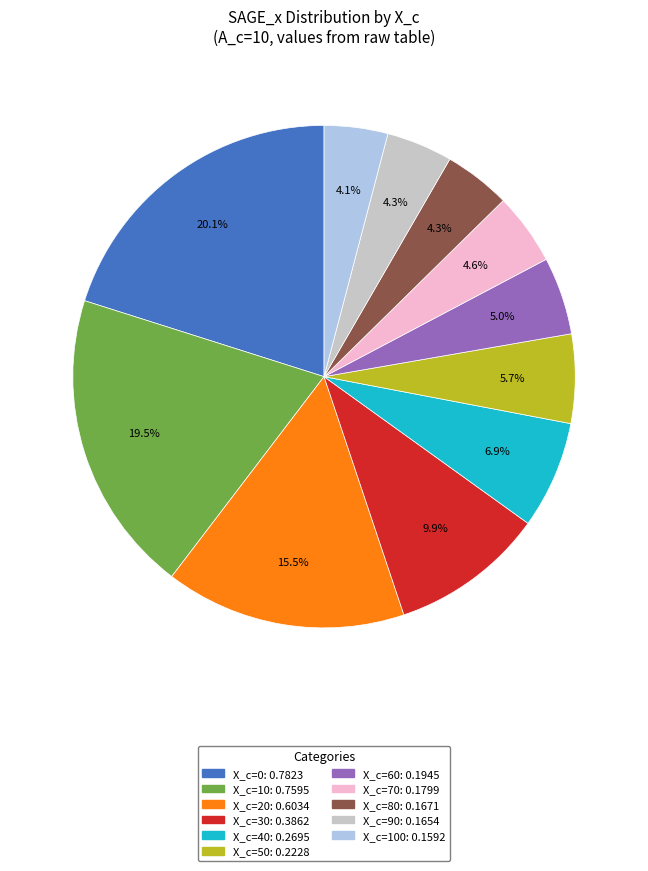

Is there any slice that represents more than half of the pie?

No